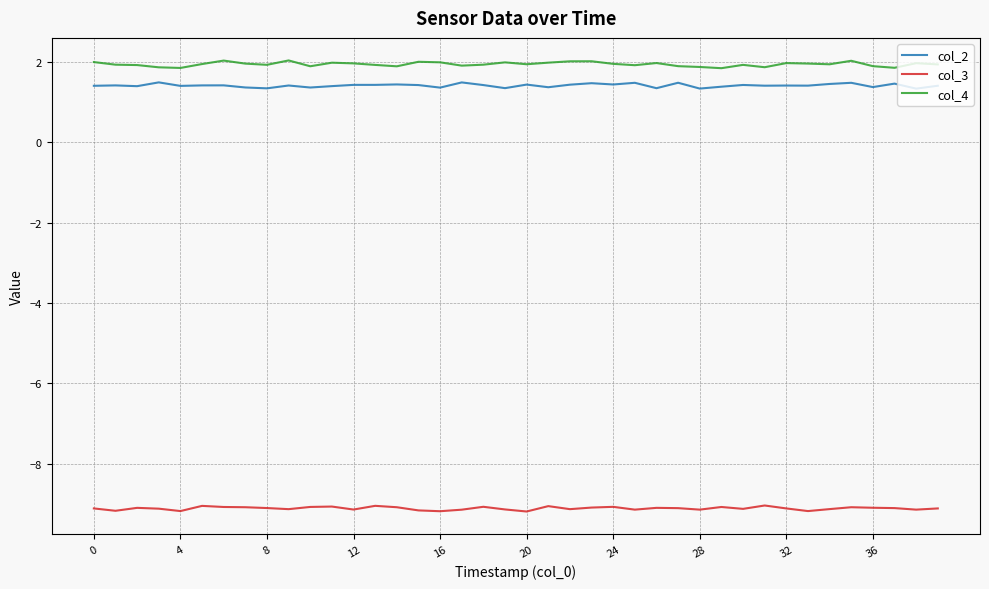

Which series has the largest range (max minus min)?

col_4